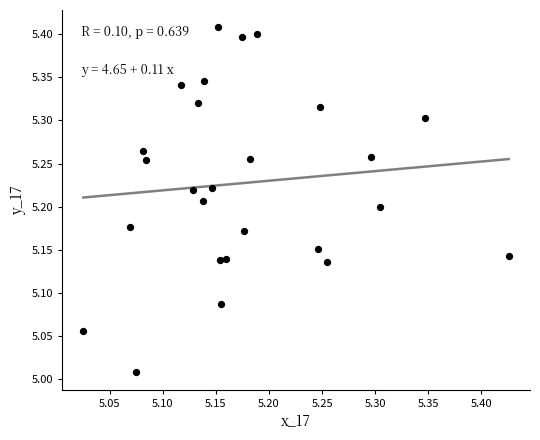

What is the range of Y values (max minus min)?

0.4